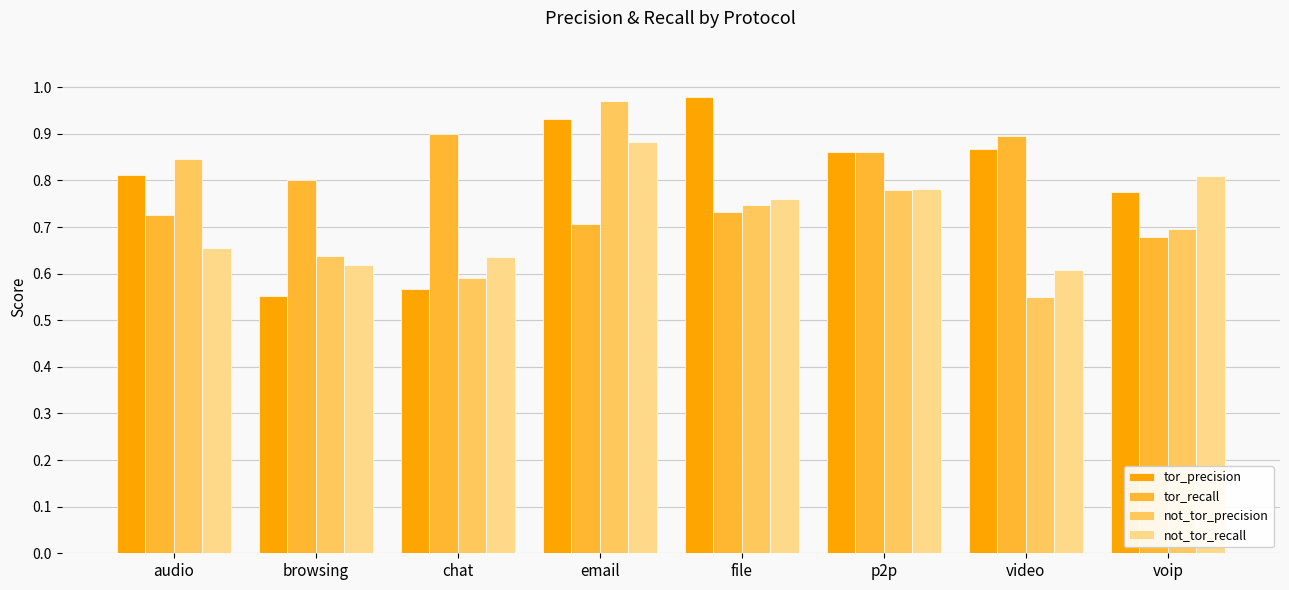

What is the difference between the highest and lowest values at email?

0.3